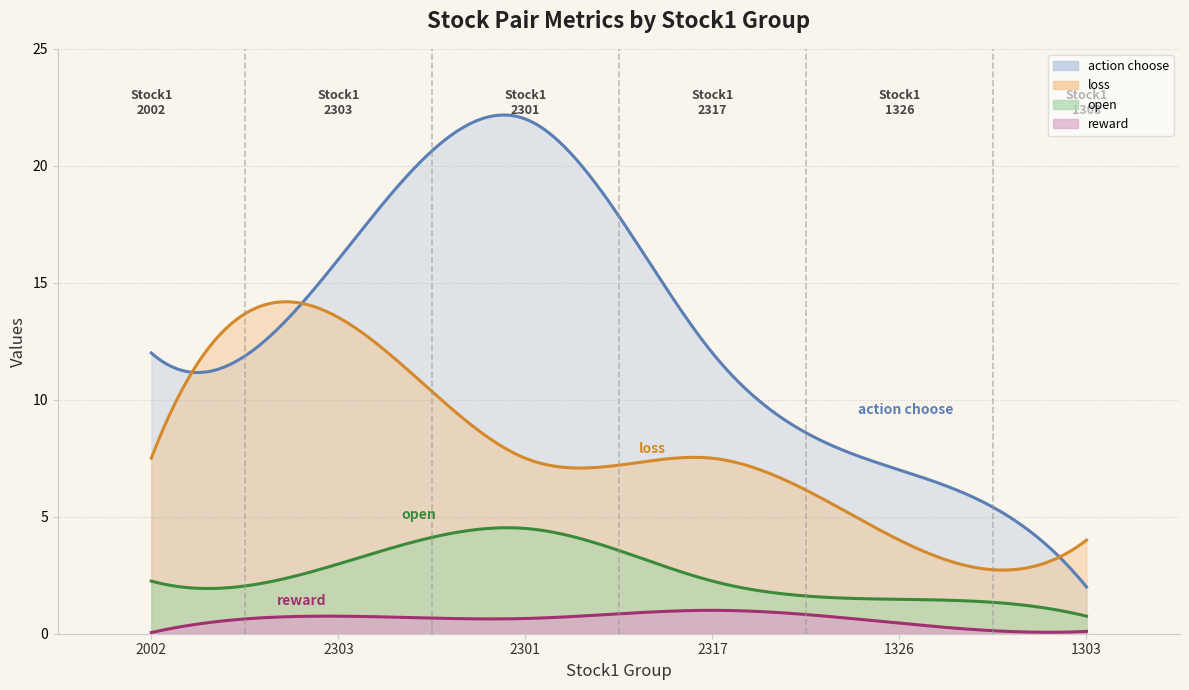

Is it true that reward equals 0.5 at 2303?

False